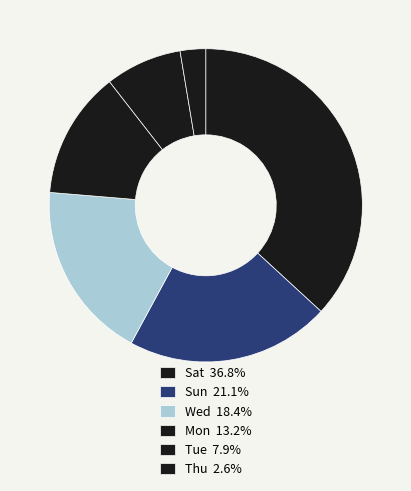

Which category has the smallest portion of the pie?

Thu